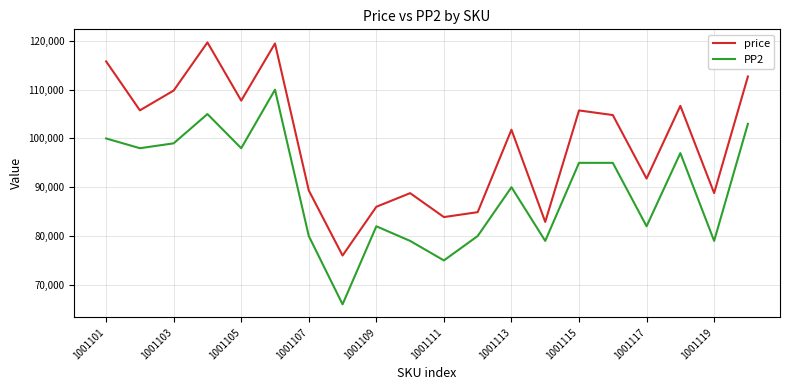

What is the difference between the maximum and minimum values in the price series?

43682